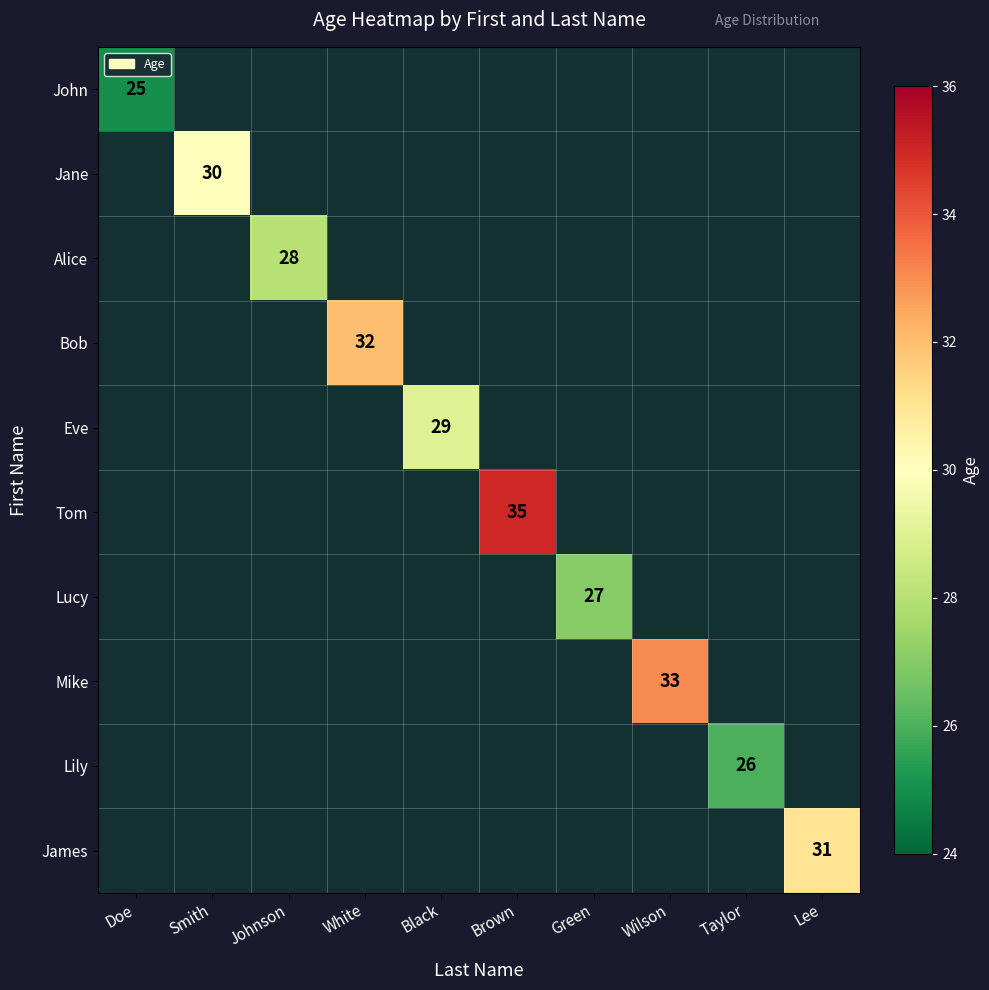

At how many categories does at least one series exceed 27?

7